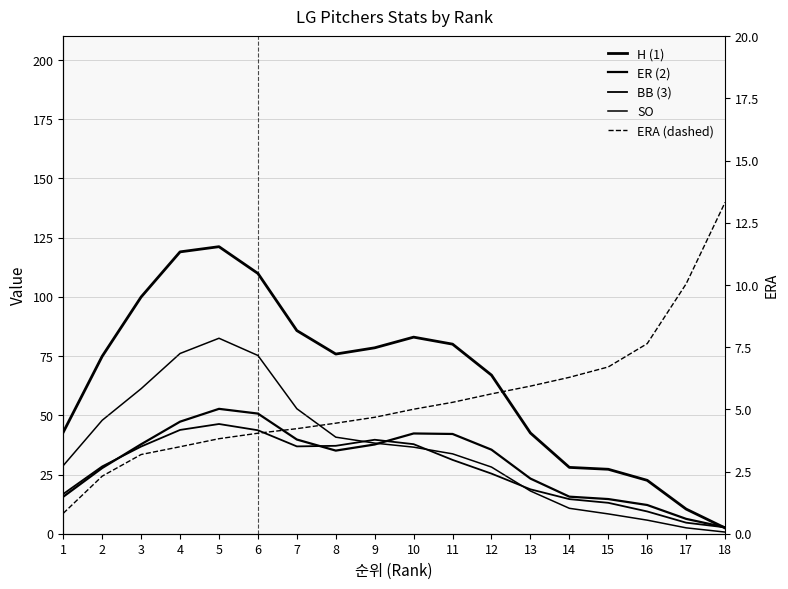

Does the chart have visible grid lines?

Yes